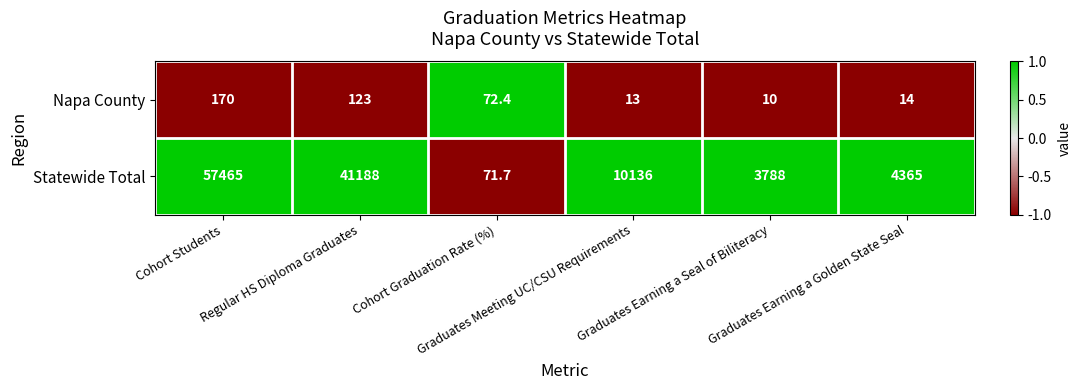

List the series in order of their peak value, highest first.

Statewide Total, Napa County